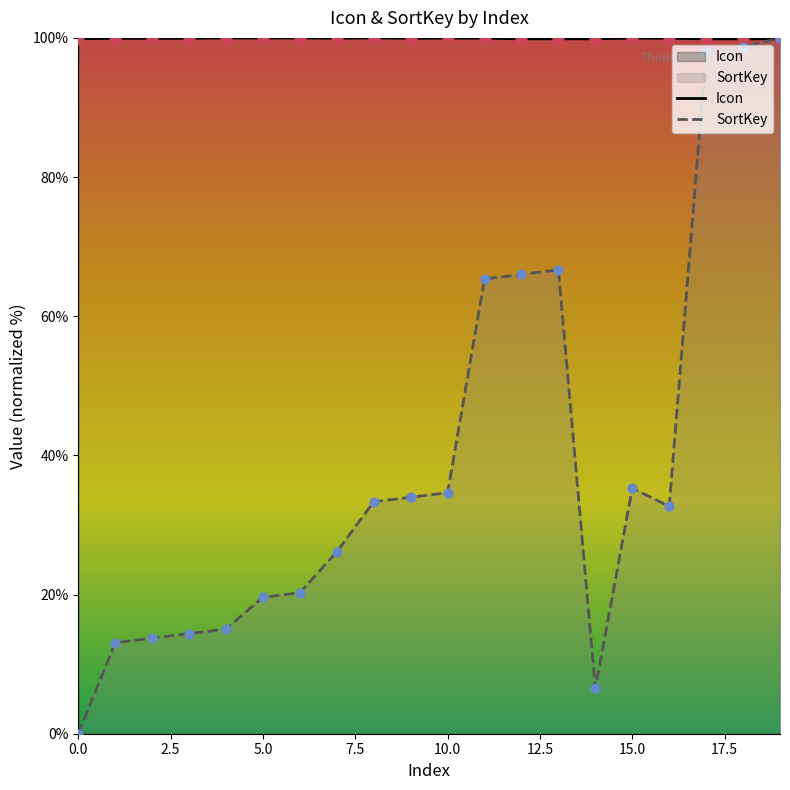

Is the value of SortKey at 12 greater than the value of Icon at 7?

No